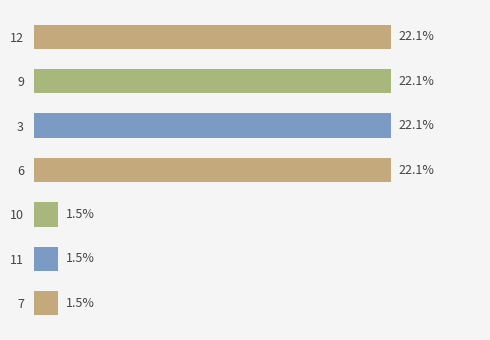

Does the chart contain any negative values?

No